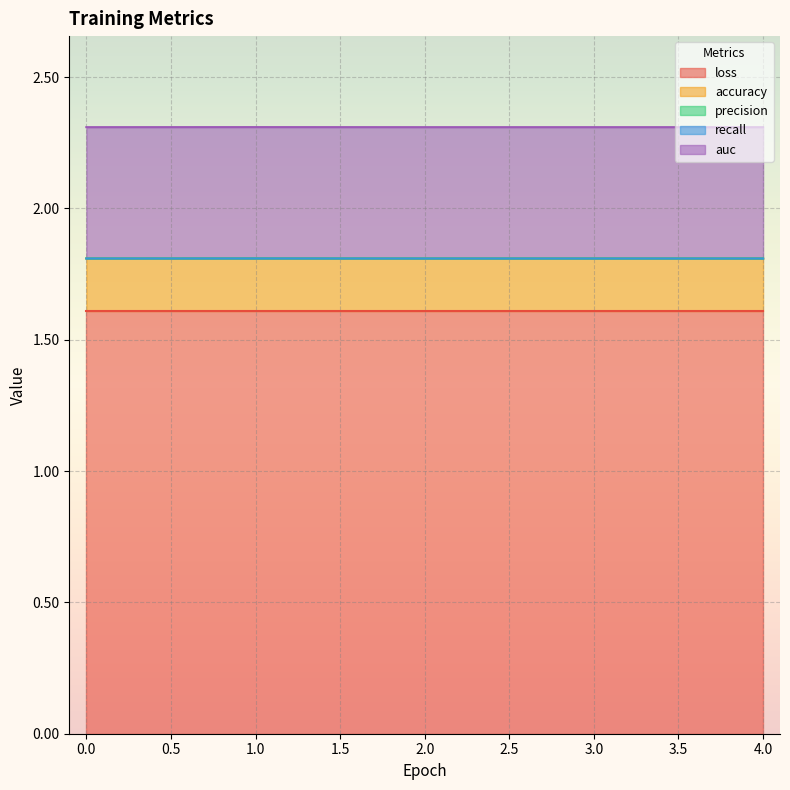

What is the approximate value of accuracy at 0?

0.2